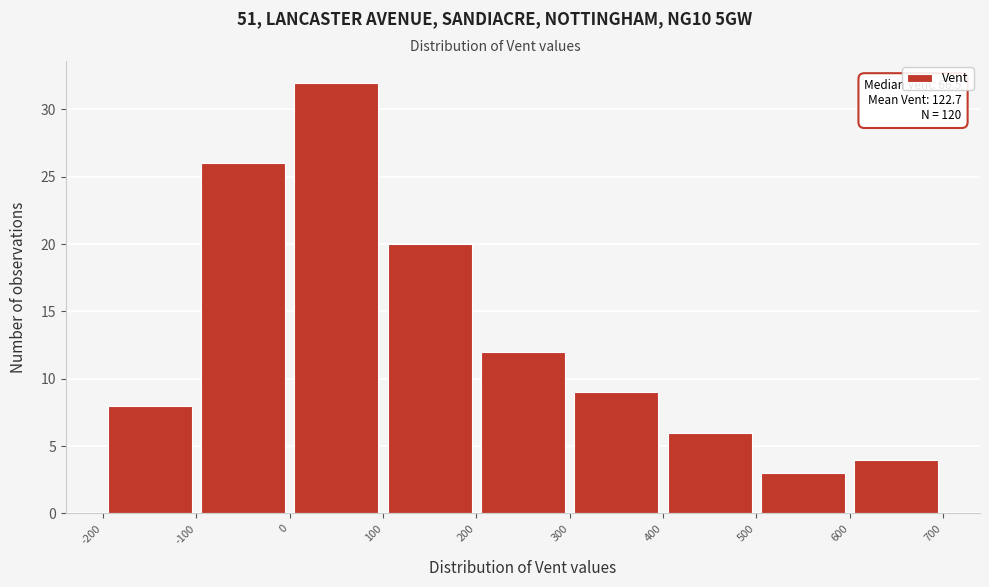

Over which range of the x-axis is the bar tallest?

0 to 100